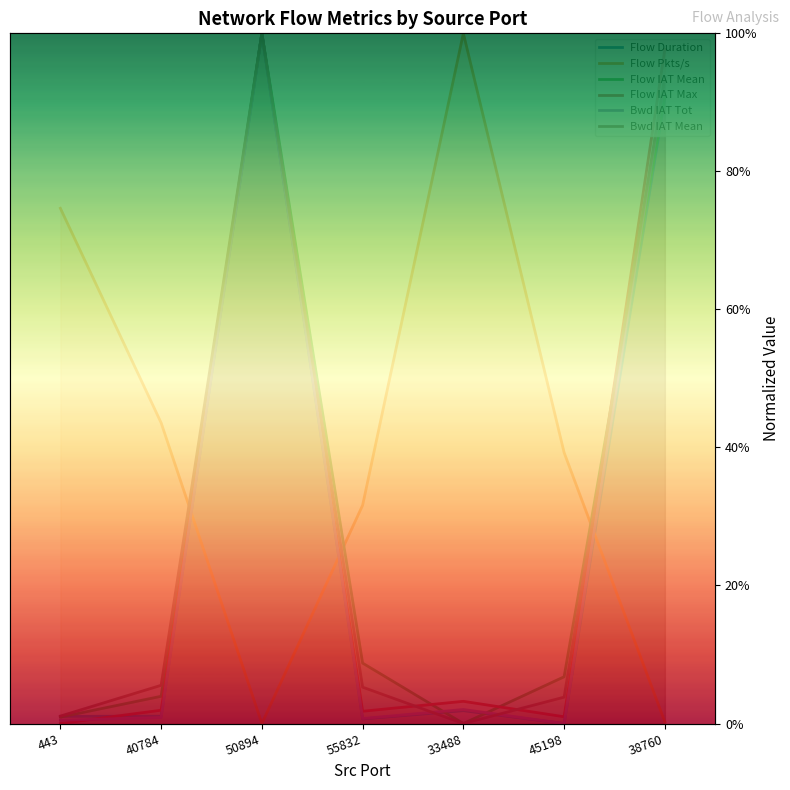

How many lines are shown in the chart?

6